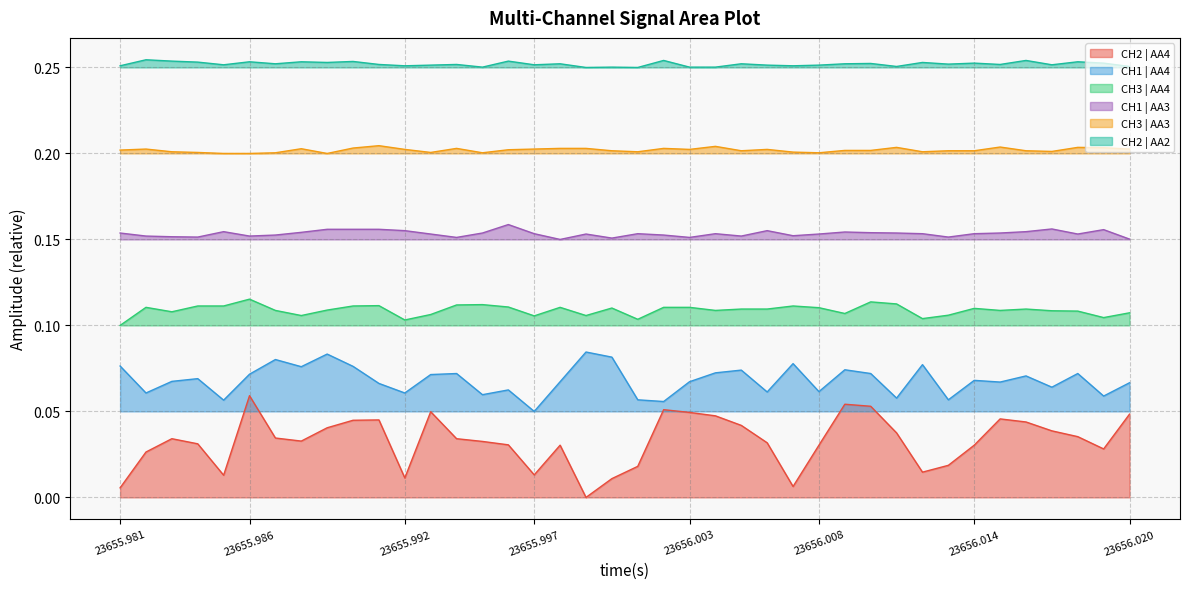

Which label corresponds to the largest value in the chart?

23655.981997